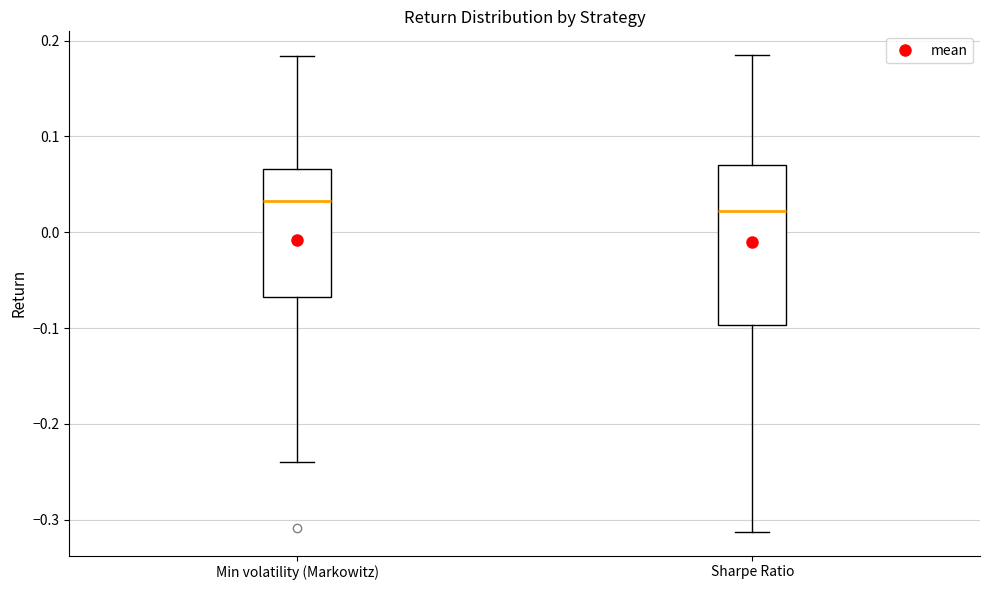

Which box is the tallest, from its lower edge to its upper edge?

Sharpe Ratio